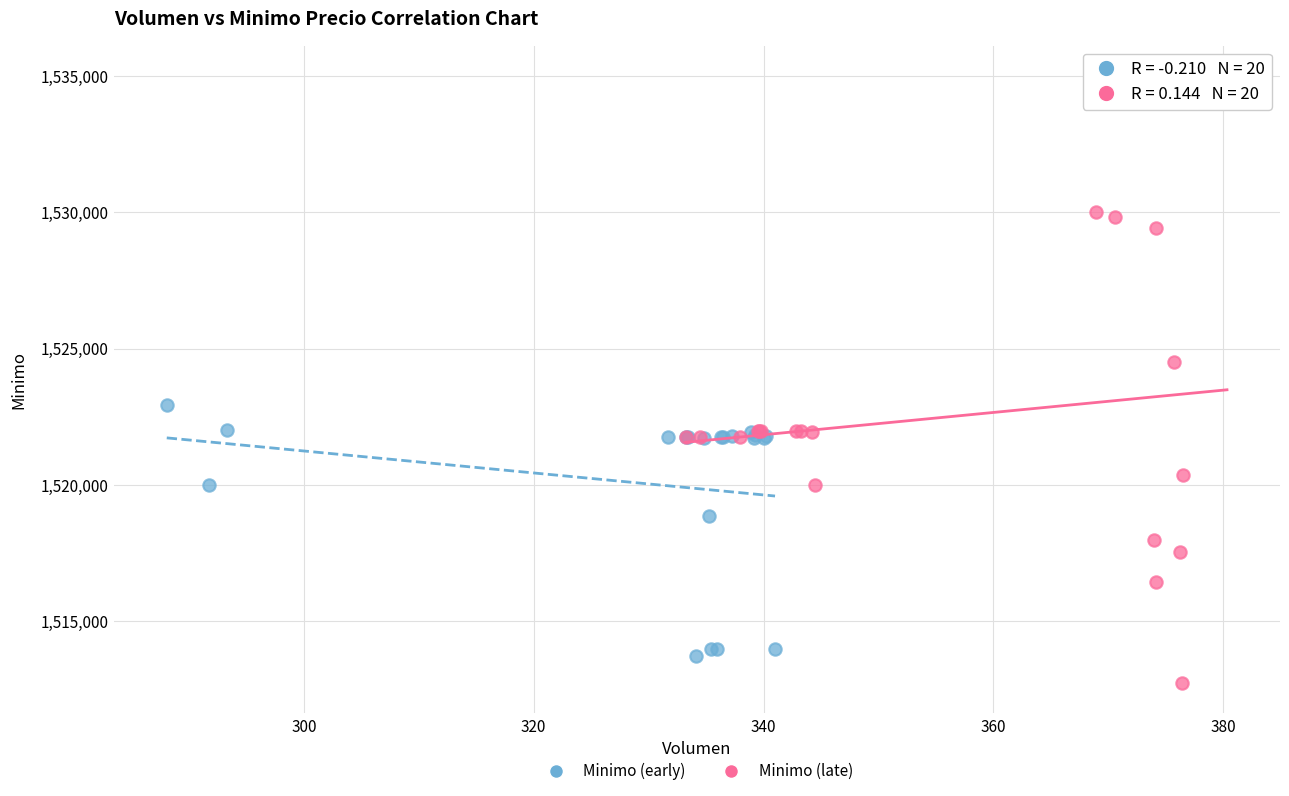

Which series has the largest Y range (max minus min)?

Minimo (late)